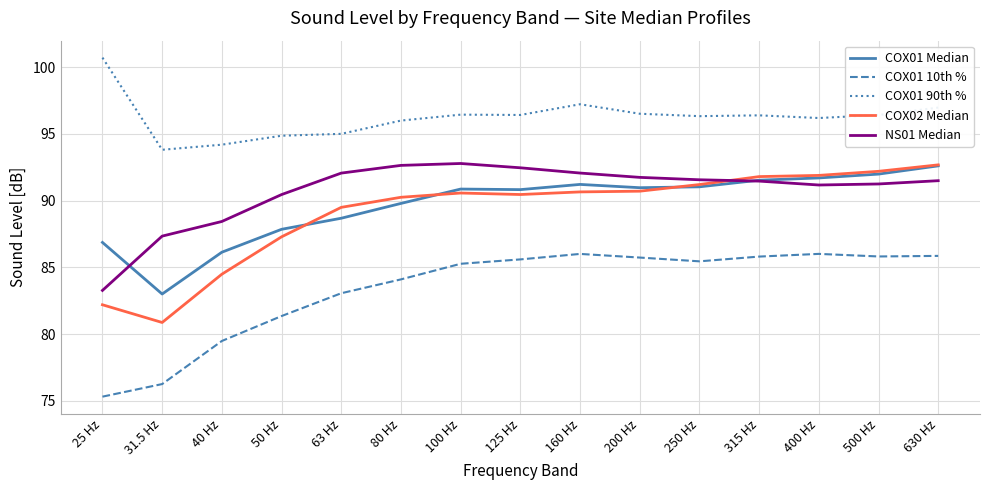

What is the spread (max minus min) of values at 125 Hz?

10.8